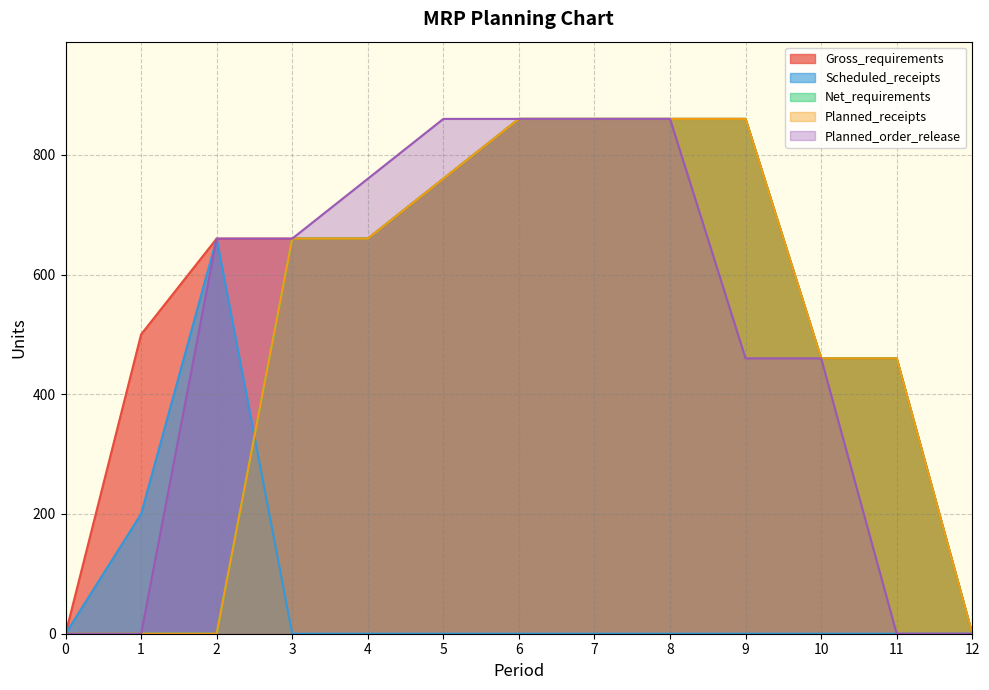

Is it true that Planned_order_release equals 326 at 5?

False